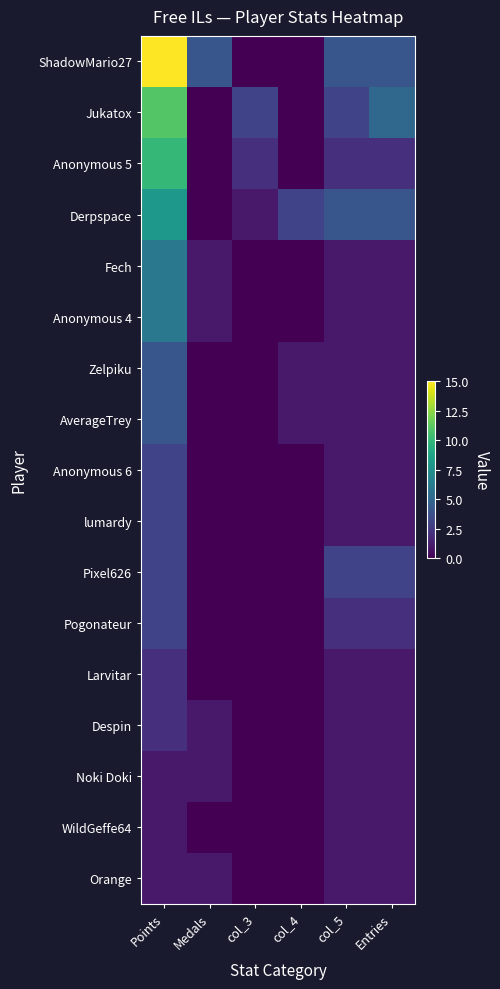

Between Points and Entries, which is larger?

Points